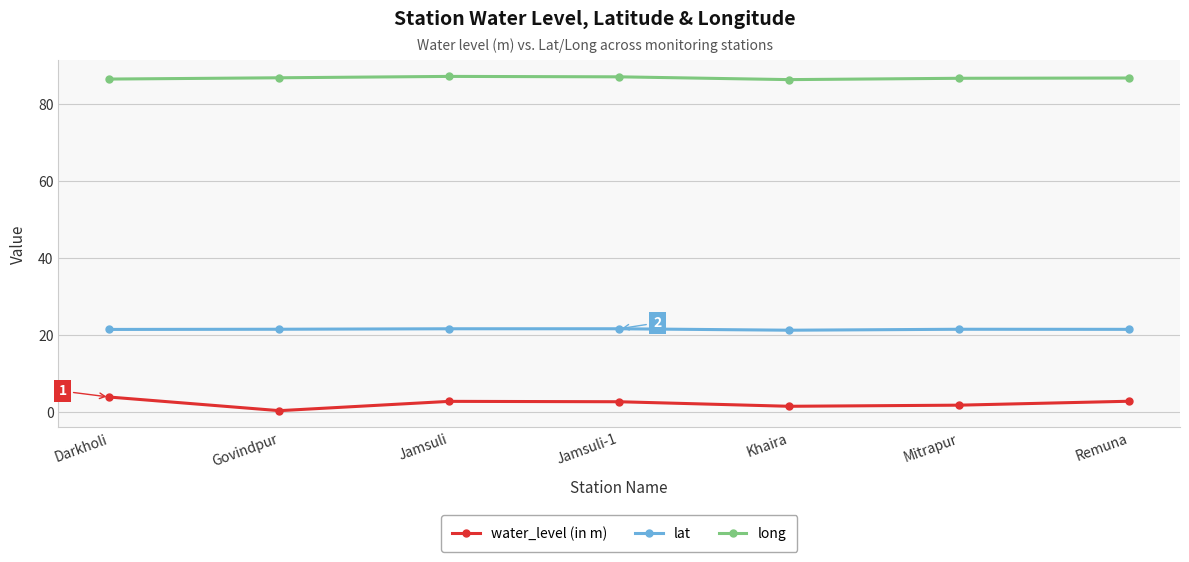

In water_level (in m), how many points are higher than both neighbors (excluding endpoints)?

1